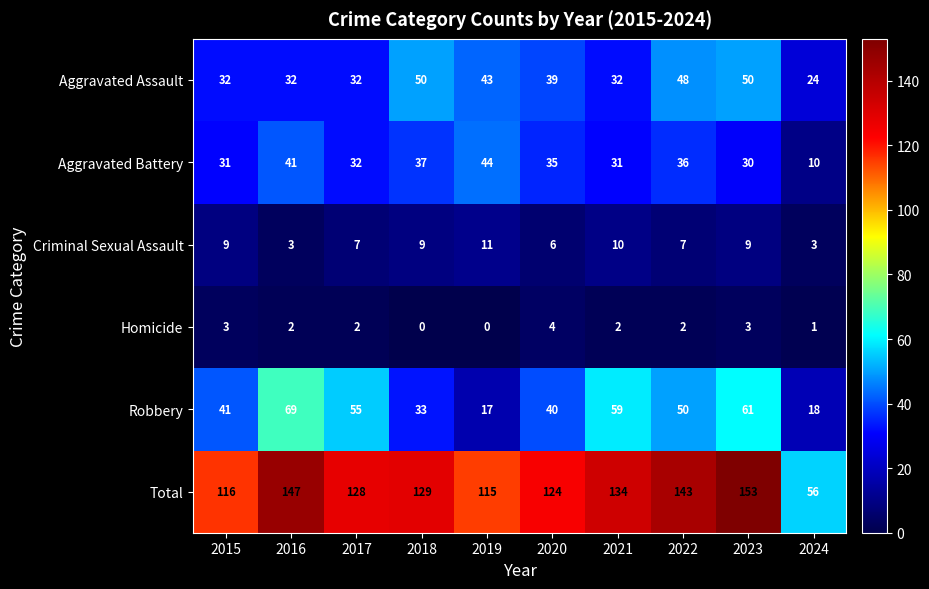

Is it true that Homicide equals -3 at 2018?

False